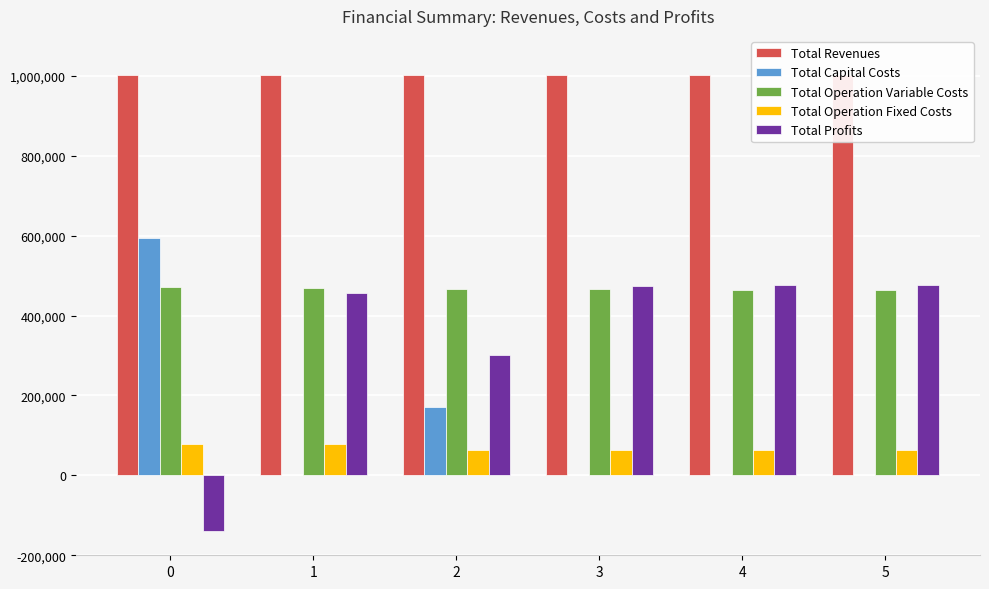

What is the lowest value of the Total Revenues series?

1002311.3